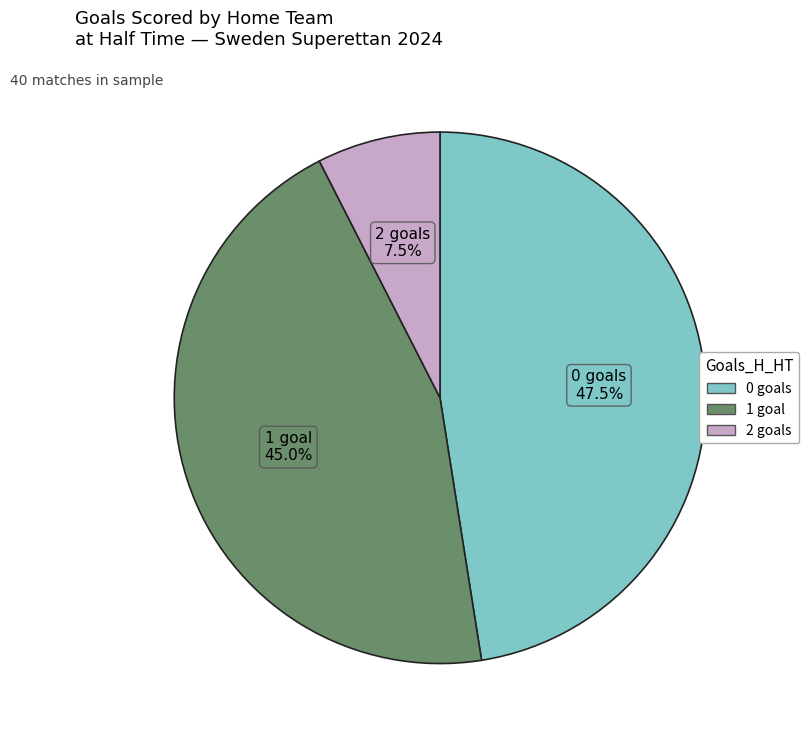

How much of the chart is everything except 0?

52.5%